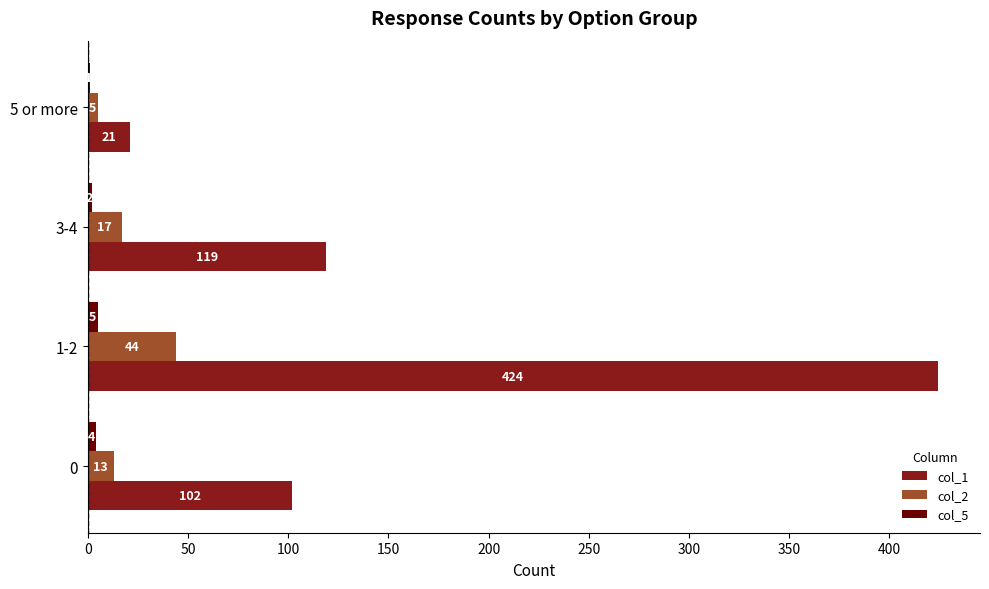

How many distinct data groups are displayed?

3